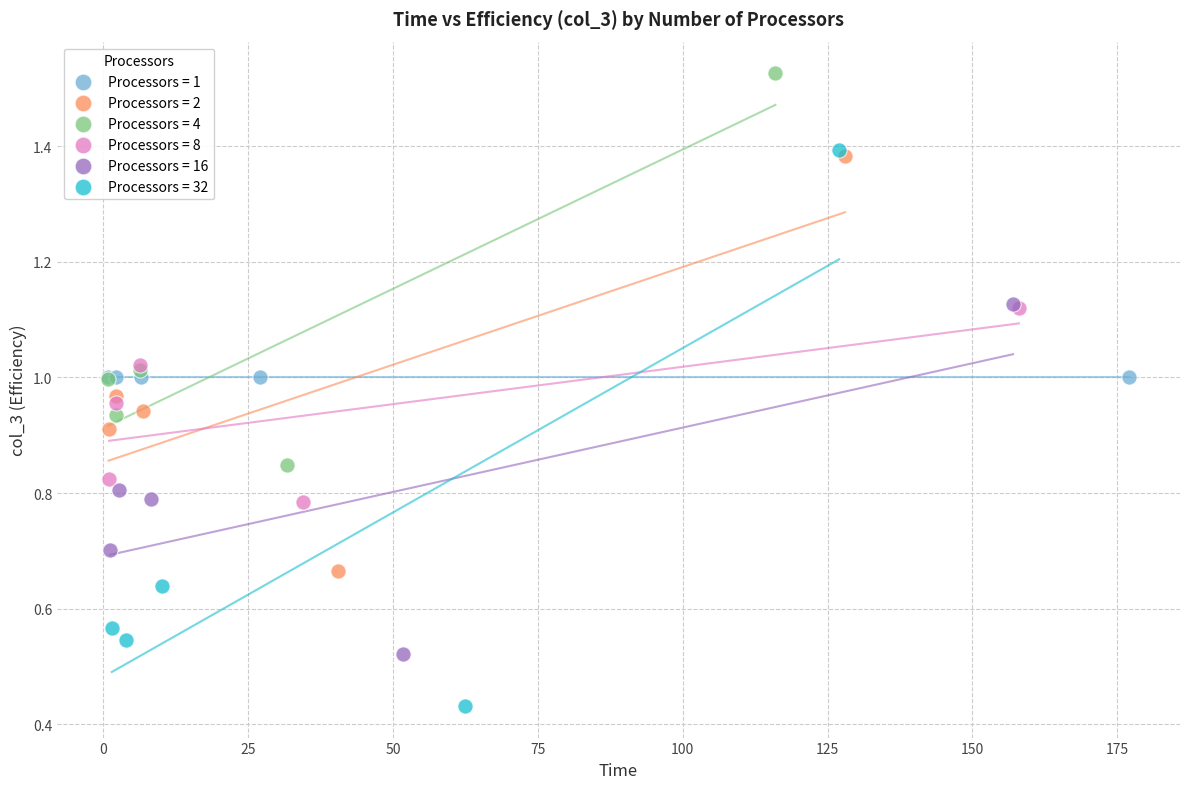

Which series contains the lowest Y value?

Processors = 32